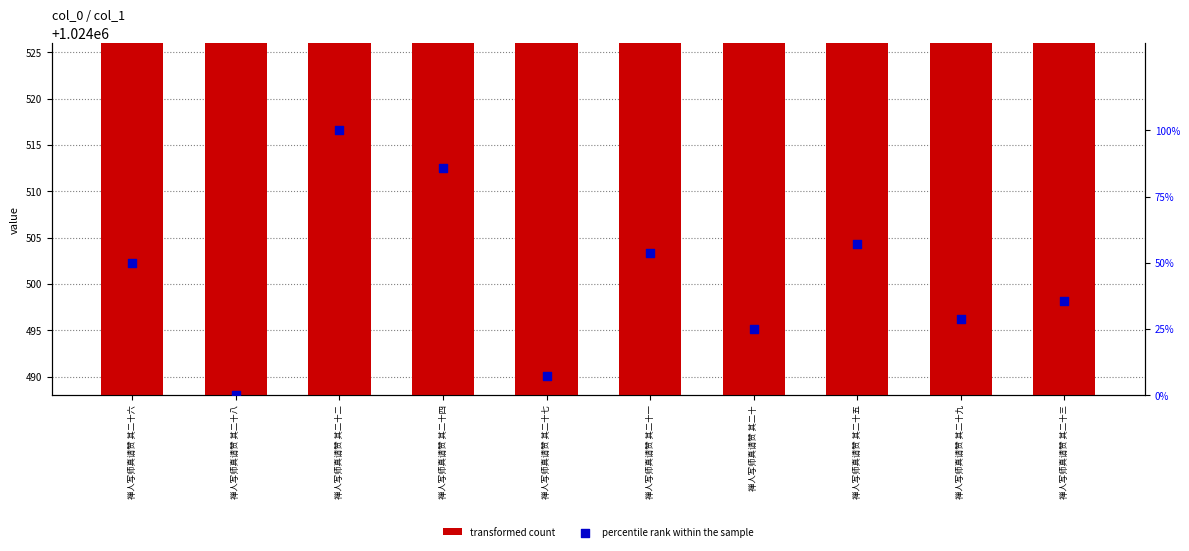

At how many categories does at least one series exceed 304902?

10